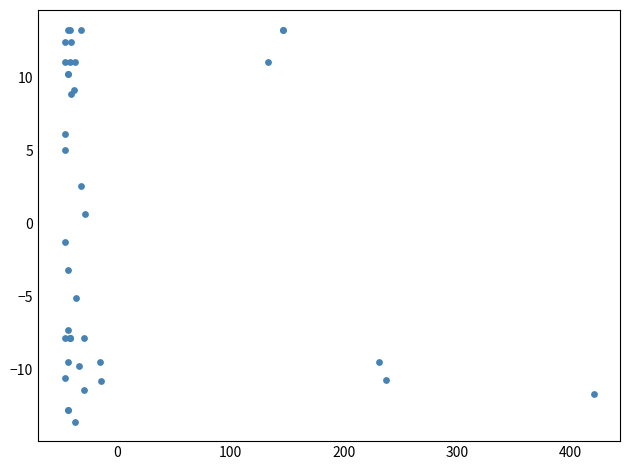

What Y value in the scatter plot is closest to 0?

0.7